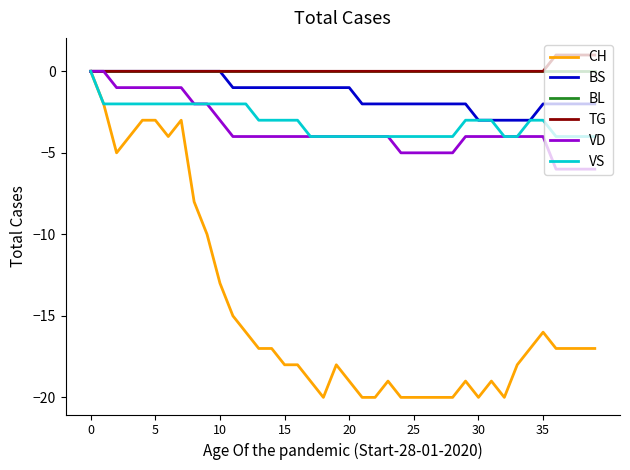

Which series has the widest spread of values?

CH